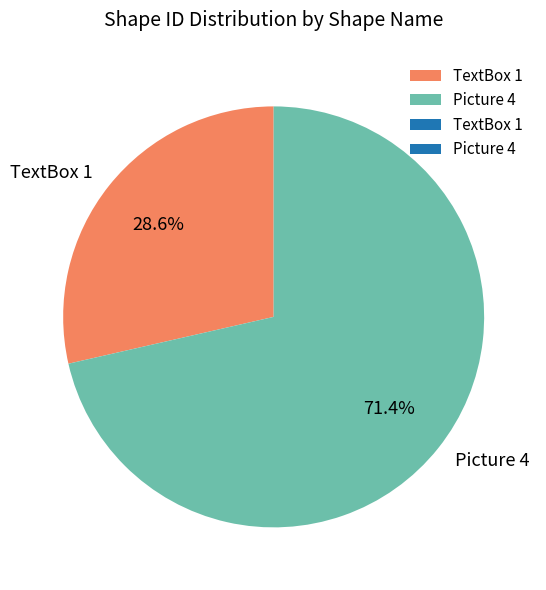

Rank the categories by value from lowest to highest.

TextBox 1, Picture 4